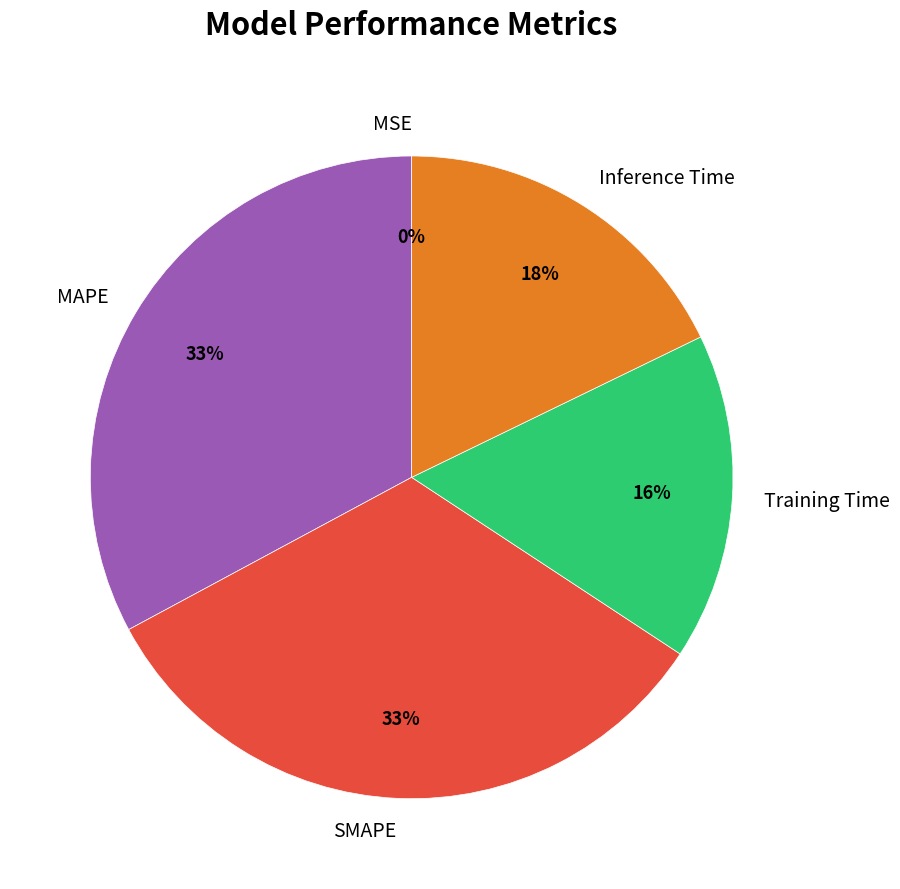

Does Training Time account for over 50% of the chart?

No